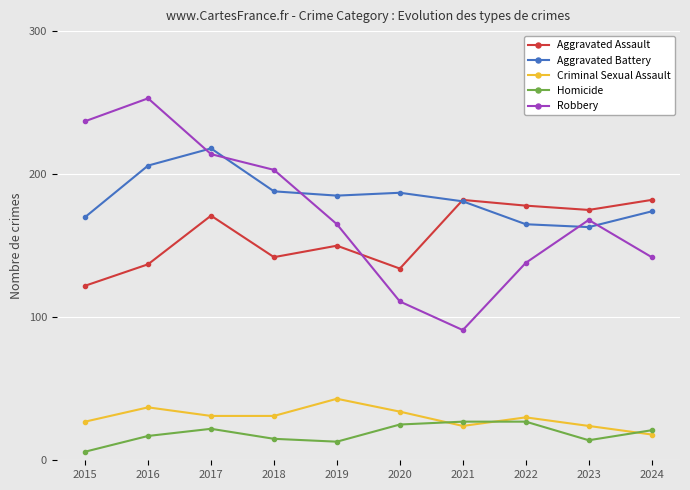

Which series changed the most between 2018 and 2019?

Robbery